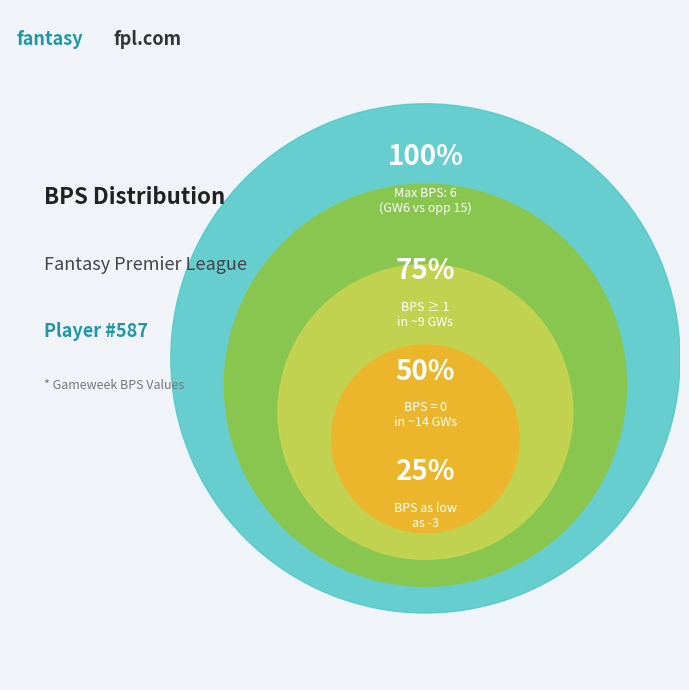

True or false: 5 accounts for 17% of the total.

False